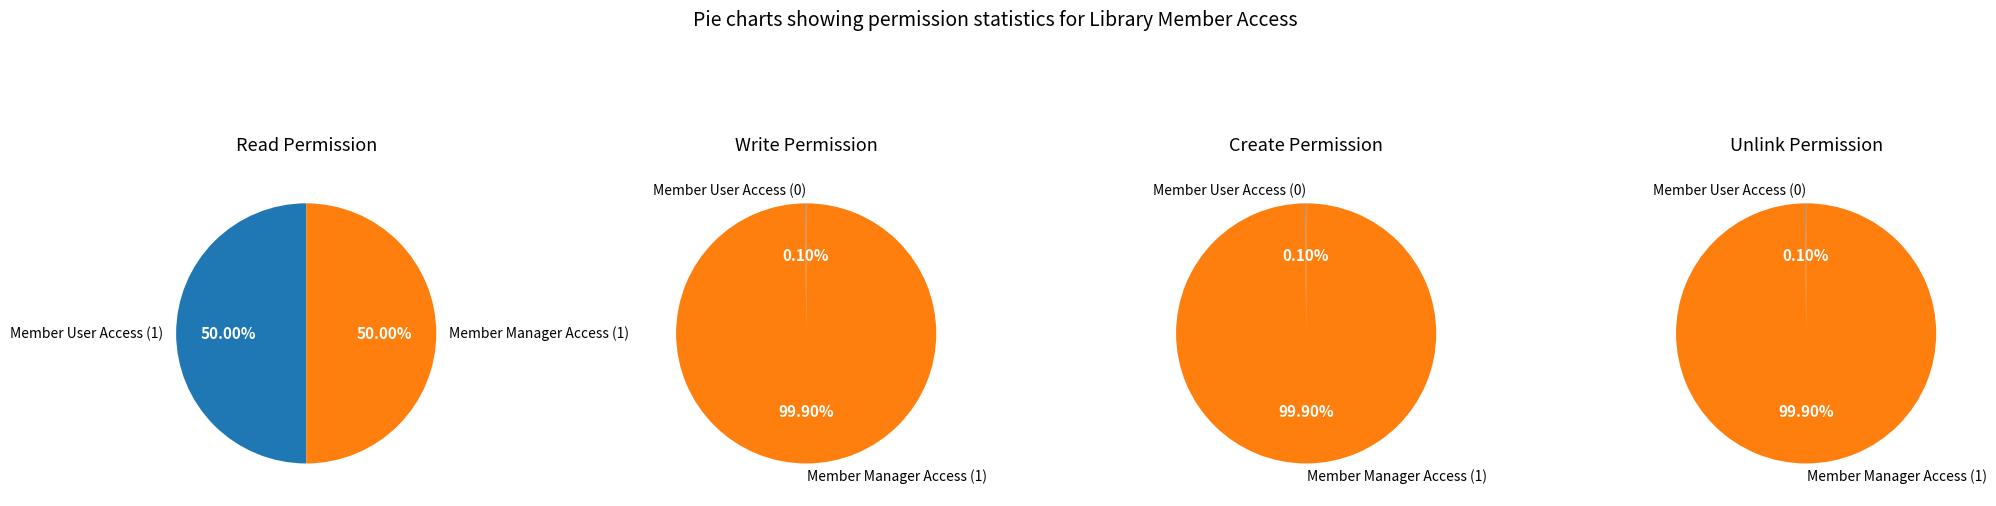

How much of the chart is everything except access_member_user?

50.0%